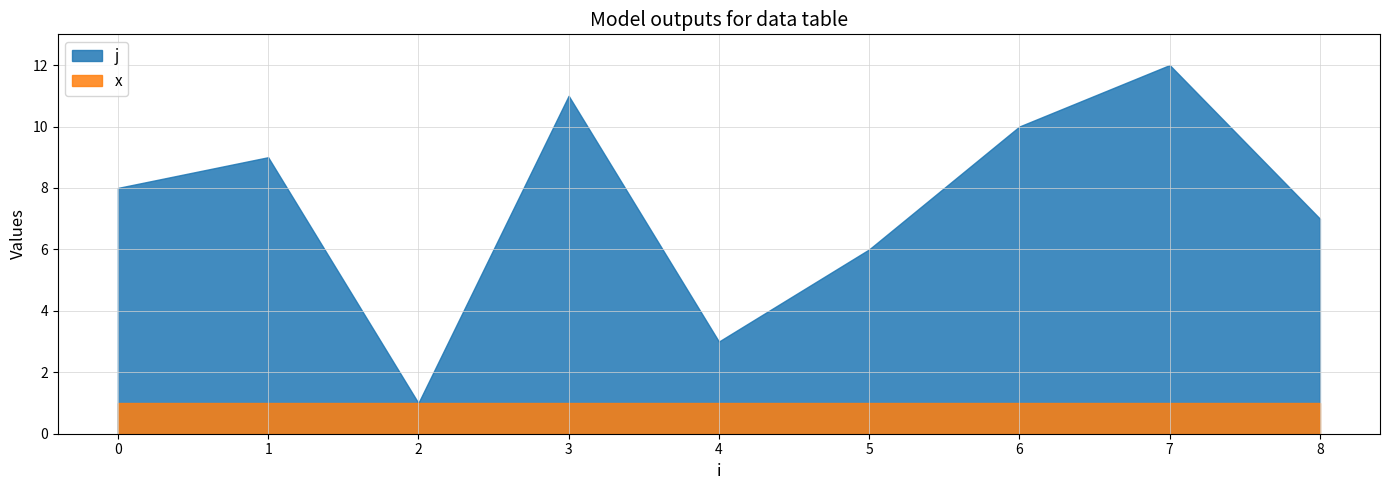

What is the maximum value for j?

12